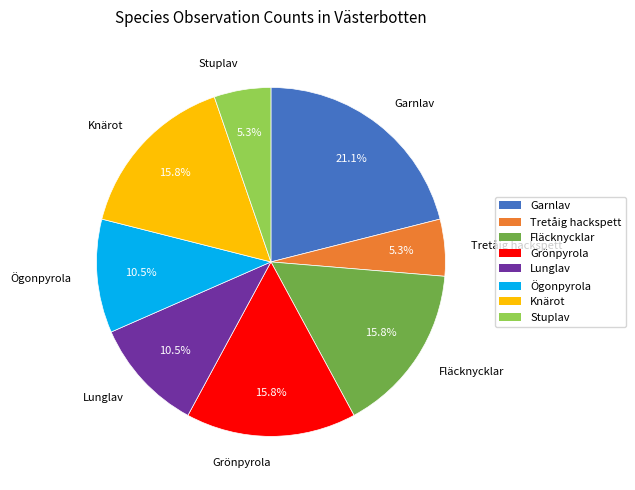

The Stuplav slice represents 5% of the pie. True or false?

True